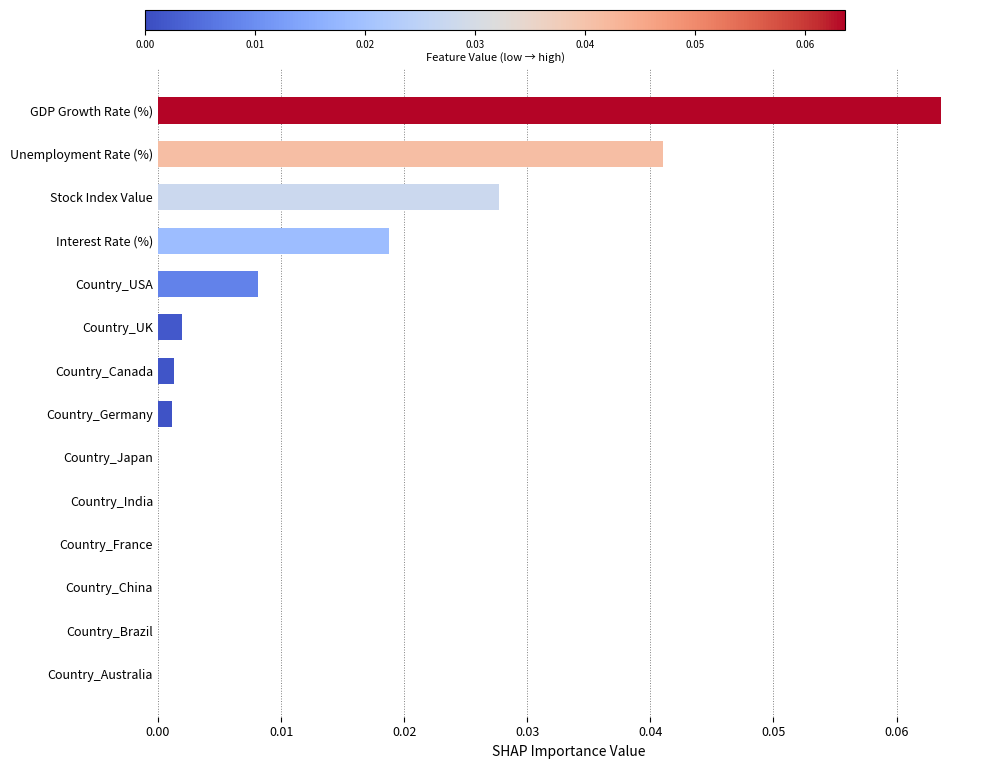

True or false: the data shows 0.0 at Country_China.

True